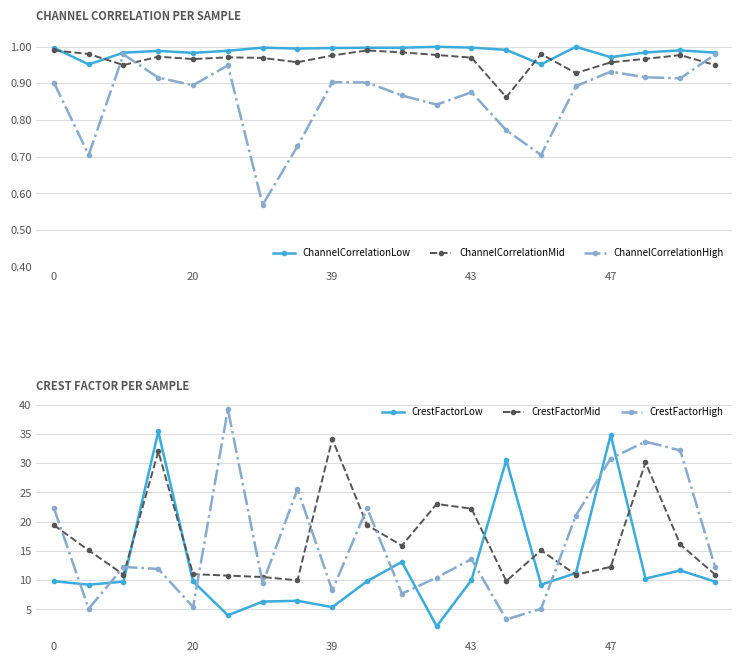

Where is CrestFactorHigh nearest to the value 21?

15